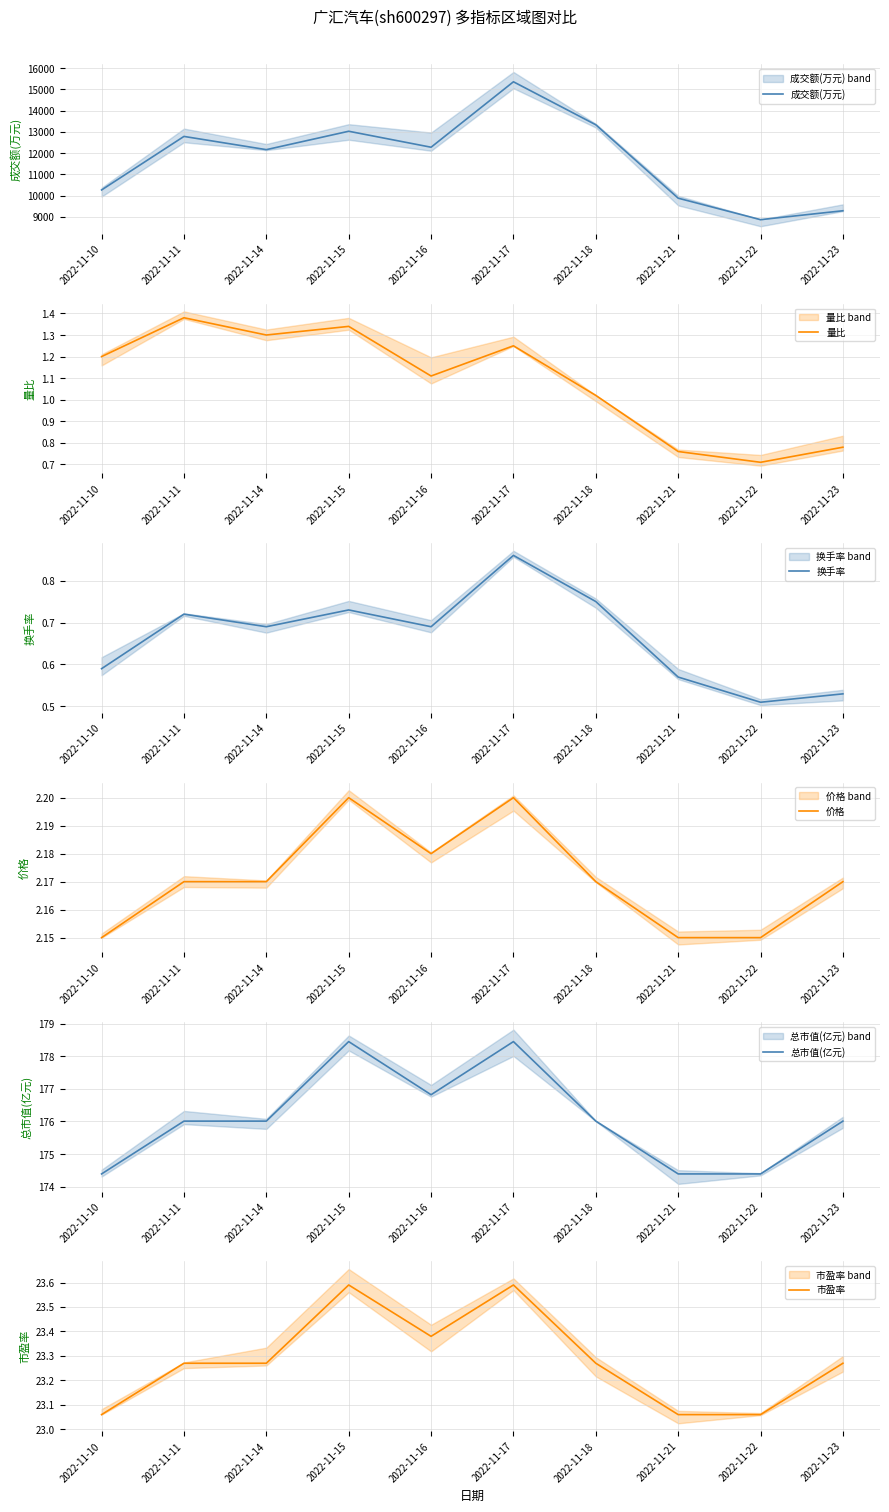

Which series has the largest total across all categories?

成交额(万元)